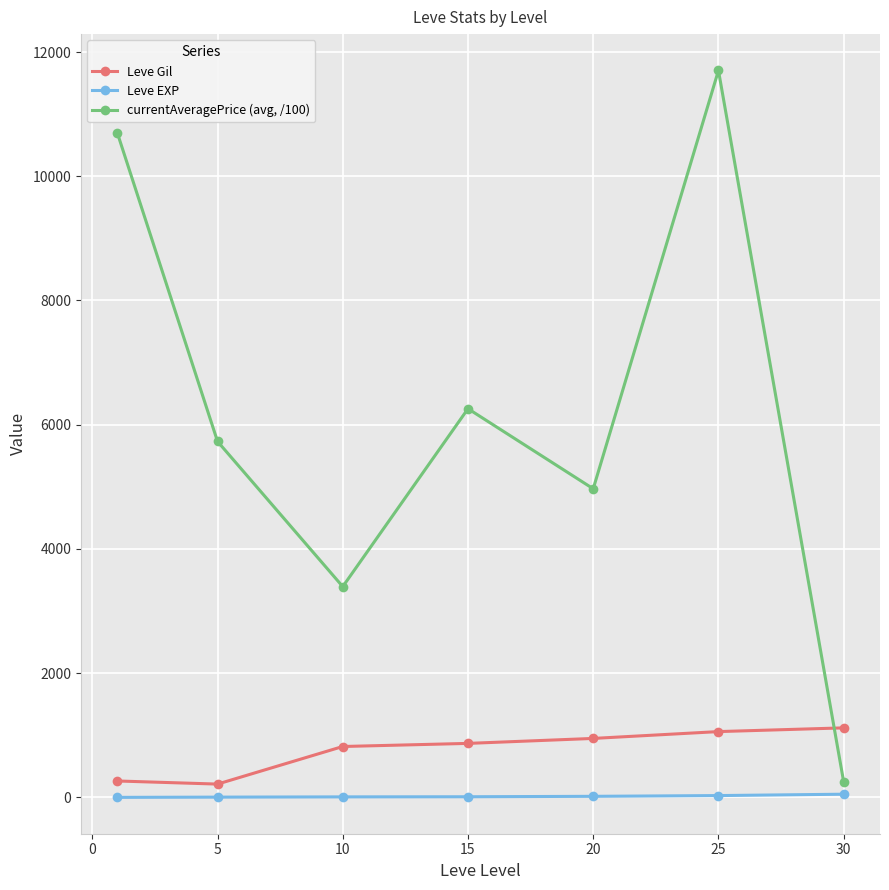

Rank the series by their maximum value, from lowest to highest.

Leve EXP, Leve Gil, currentAveragePrice (avg, /100)